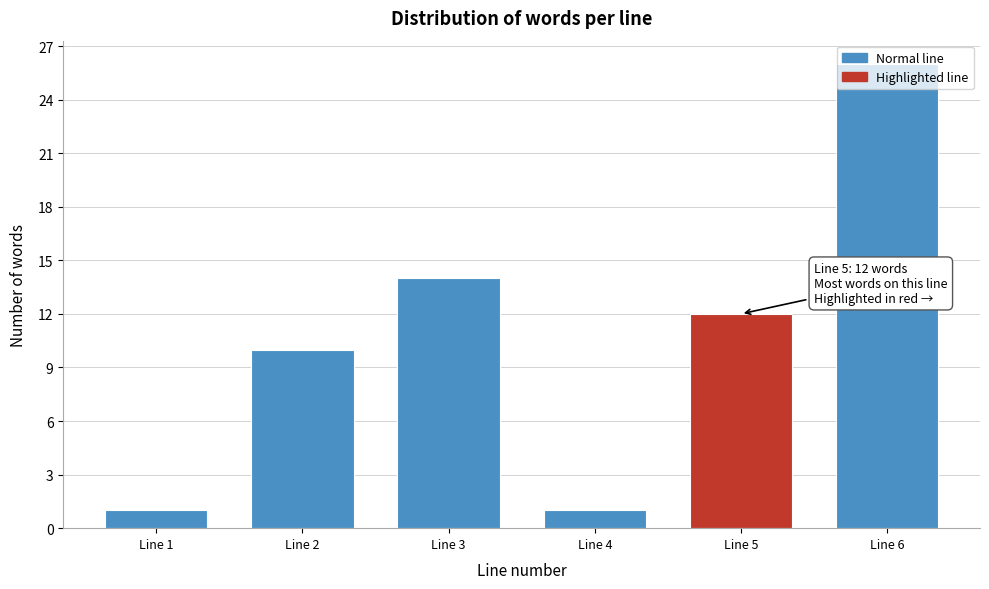

True or false: the data shows 14 at Line 3.

True